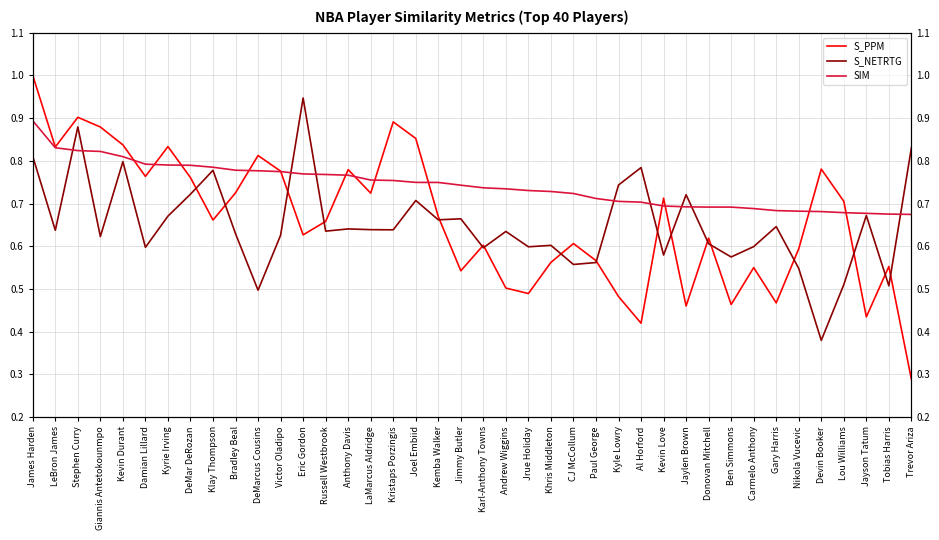

Which category has the highest value in the SIM series?

James Harden